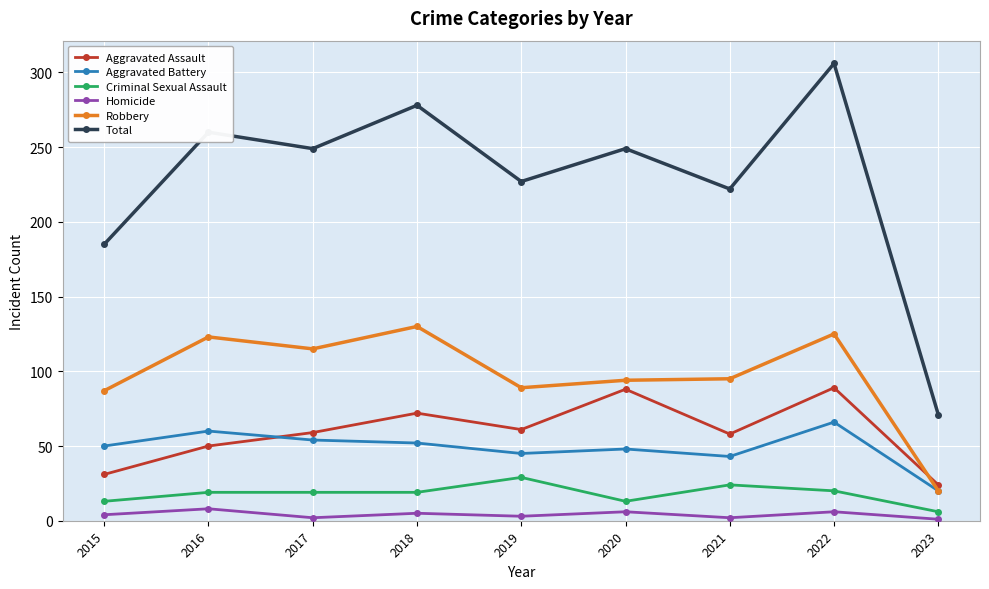

Which series changed the most between 2015 and 2023?

Total